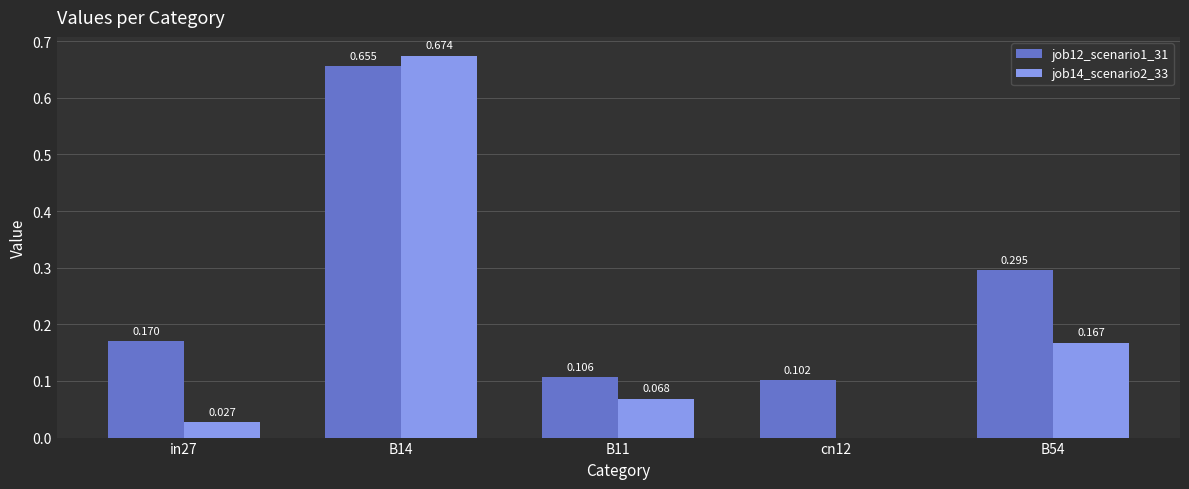

Is the value of job12_scenario1_31 at B11 greater than the value of job14_scenario2_33 at B54?

No